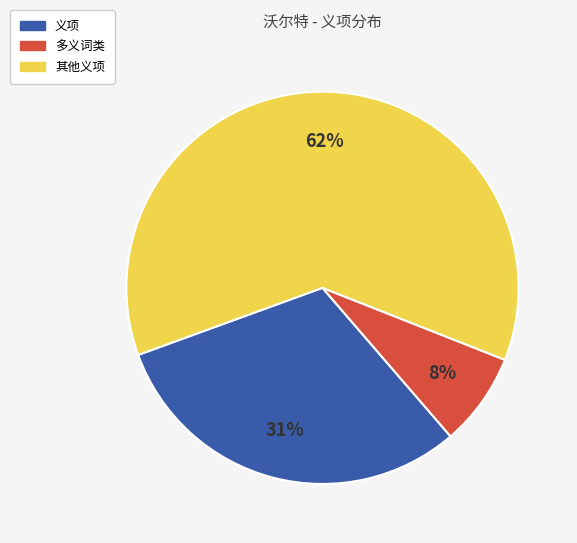

What is the smallest slice in the pie chart?

多义词类